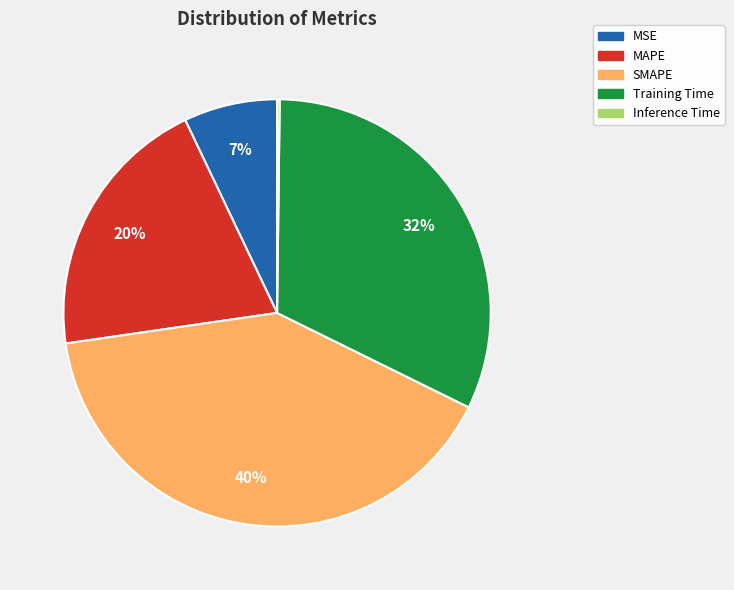

Which category has the biggest portion of the pie?

SMAPE